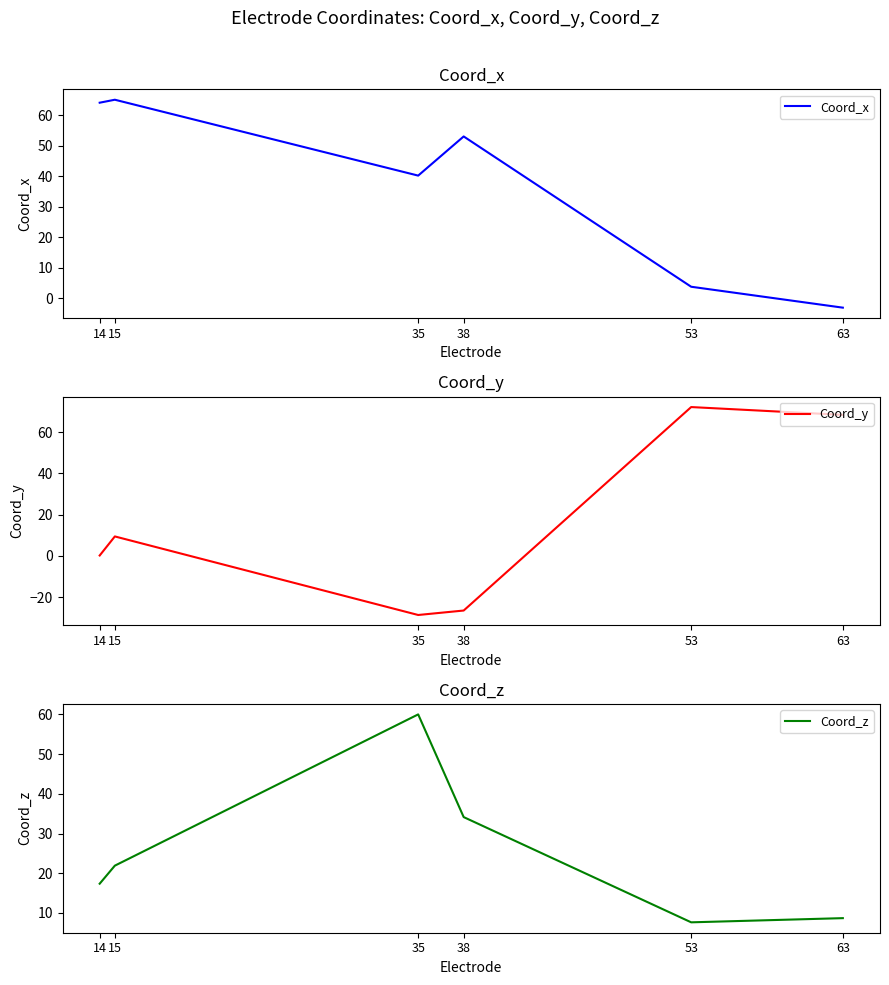

At which category does Coord_z reach its first local valley?

53